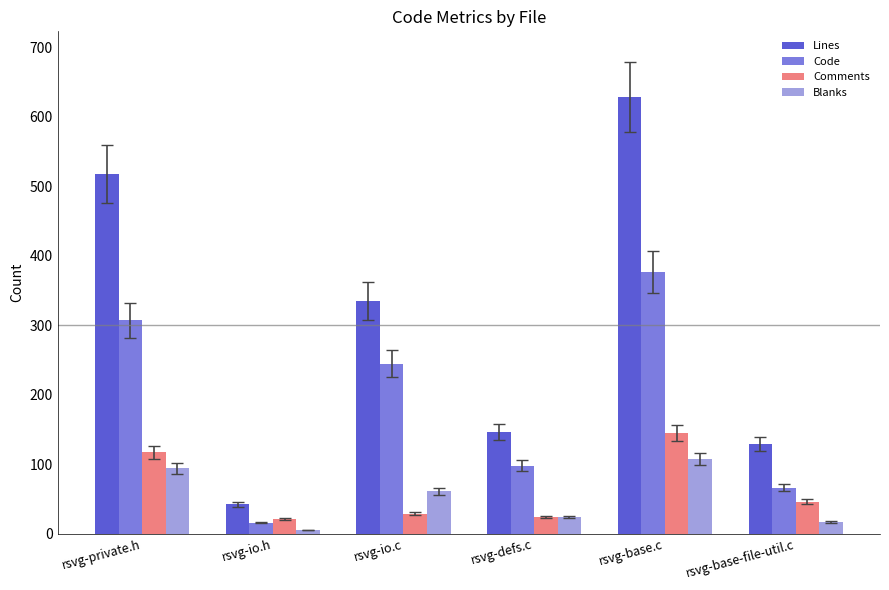

How many distinct data groups are displayed?

4